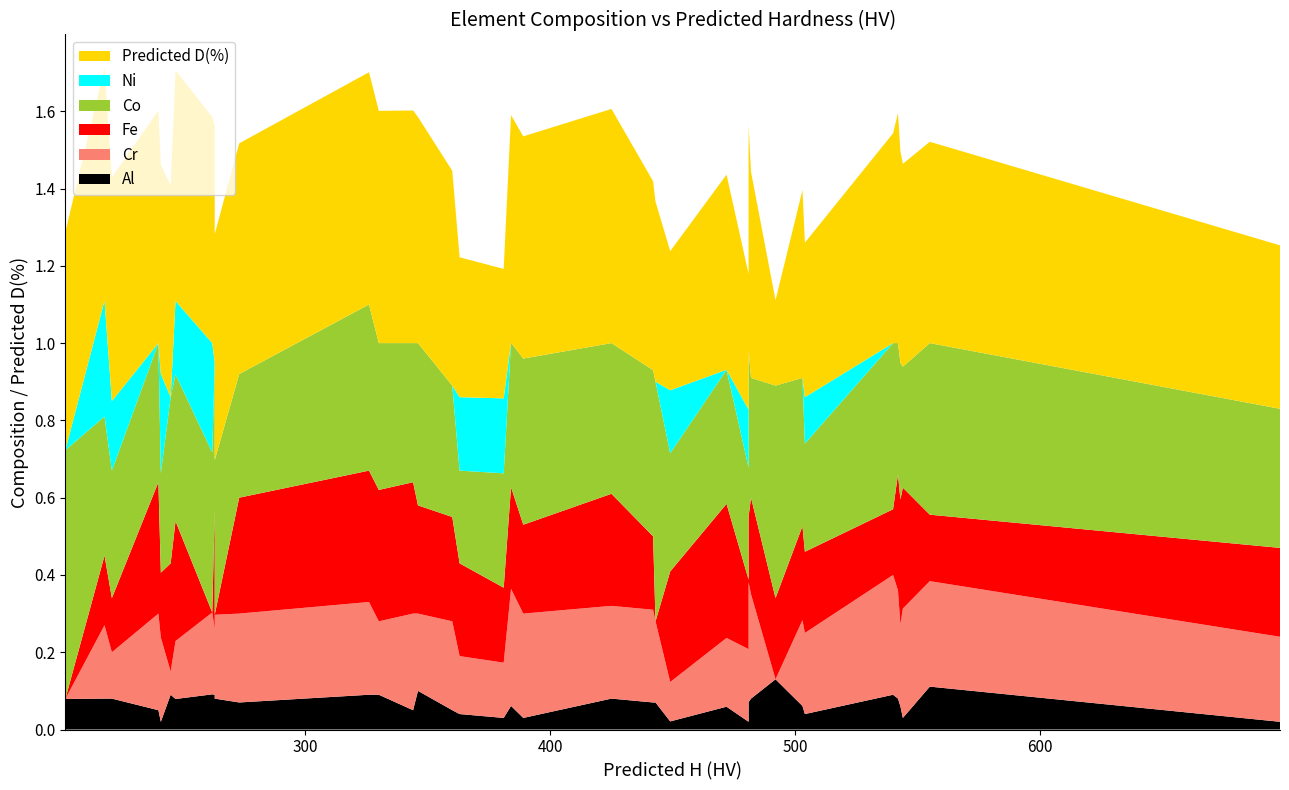

Reading left to right, extract all data points from this chart.

Al: 202=0.1	218=0.1	221=0.1	240=0.1	241=0.0	245=0.1	247=0.1	262=0.1	263=0.1	263=0.1	273=0.1	326=0.1	330=0.1	344=0.1	346=0.1	360=0.1	363=0.0	381=0.0	384=0.1	389=0.0	425=0.1	442=0.1	443=0.1	449=0.0	472=0.1	481=0.0	481=0.1	482=0.1	492=0.1	503=0.1	504=0.0	540=0.1	542=0.1	543=0.1	544=0.0	555=0.1	698=0.0
Cr: 202=0.0	218=0.2	221=0.1	240=0.2	241=0.2	245=0.1	247=0.1	262=0.2	263=0.2	263=0.2	273=0.2	326=0.2	330=0.2	344=0.2	346=0.2	360=0.2	363=0.1	381=0.1	384=0.3	389=0.3	425=0.2	442=0.2	443=0.2	449=0.1	472=0.2	481=0.2	481=0.3	482=0.3	492=0.0	503=0.2	504=0.2	540=0.3	542=0.3	543=0.2	544=0.3	555=0.3	698=0.2
Fe: 202=0.0	218=0.2	221=0.1	240=0.3	241=0.2	245=0.3	247=0.3	262=0.0	263=0.3	263=0.0	273=0.3	326=0.3	330=0.3	344=0.3	346=0.3	360=0.3	363=0.2	381=0.2	384=0.3	389=0.2	425=0.3	442=0.2	443=0.0	449=0.3	472=0.3	481=0.2	481=0.2	482=0.2	492=0.2	503=0.2	504=0.2	540=0.2	542=0.3	543=0.3	544=0.3	555=0.2	698=0.2
Co: 202=0.6	218=0.4	221=0.3	240=0.4	241=0.3	245=0.4	247=0.4	262=0.4	263=0.4	263=0.4	273=0.3	326=0.4	330=0.4	344=0.4	346=0.4	360=0.3	363=0.2	381=0.3	384=0.4	389=0.4	425=0.4	442=0.4	443=0.6	449=0.3	472=0.3	481=0.3	481=0.4	482=0.3	492=0.6	503=0.4	504=0.3	540=0.4	542=0.3	543=0.4	544=0.3	555=0.4	698=0.4
Ni: 202=0.0	218=0.3	221=0.2	240=0.0	241=0.3	245=0.0	247=0.2	262=0.3	263=0.0	263=0.0	273=0.0	326=0.0	330=0.0	344=0.0	346=0.0	360=0.0	363=0.2	381=0.2	384=0.0	389=0.0	425=0.0	442=0.0	443=0.0	449=0.2	472=0.0	481=0.1	481=0.0	482=0.0	492=0.0	503=0.0	504=0.1	540=0.0	542=0.0	543=0.0	544=0.0	555=0.0	698=0.0
Predicted D(%): 202=0.6	218=0.6	221=0.6	240=0.6	241=0.5	245=0.5	247=0.6	262=0.6	263=0.6	263=0.6	273=0.6	326=0.6	330=0.6	344=0.6	346=0.6	360=0.6	363=0.4	381=0.3	384=0.6	389=0.6	425=0.6	442=0.5	443=0.5	449=0.4	472=0.5	481=0.4	481=0.6	482=0.5	492=0.2	503=0.5	504=0.4	540=0.5	542=0.6	543=0.5	544=0.5	555=0.5	698=0.4